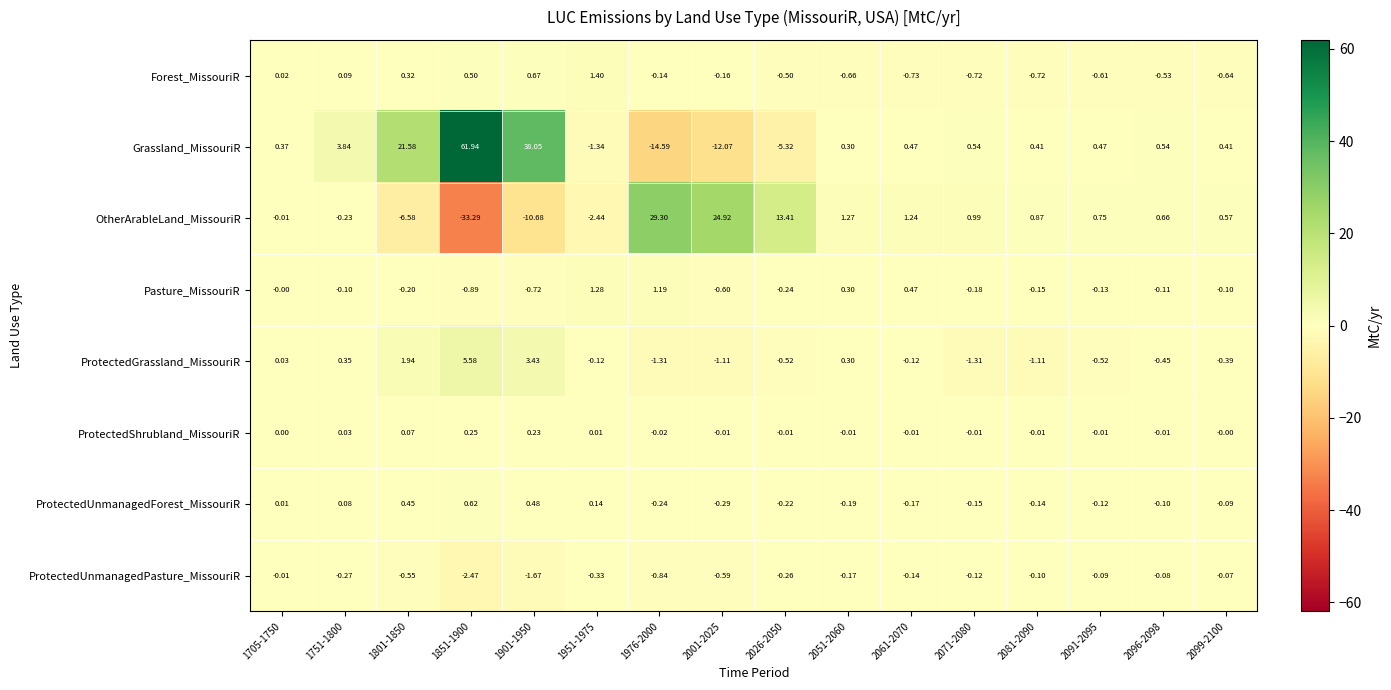

Which series changed the most between 2026-2050 and 2099-2100?

OtherArableLand_MissouriR